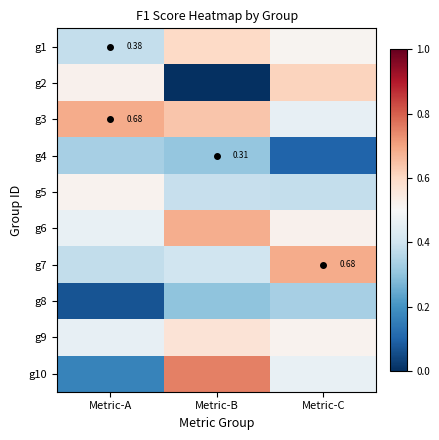

Which category has the highest value across all series?

Metric-B